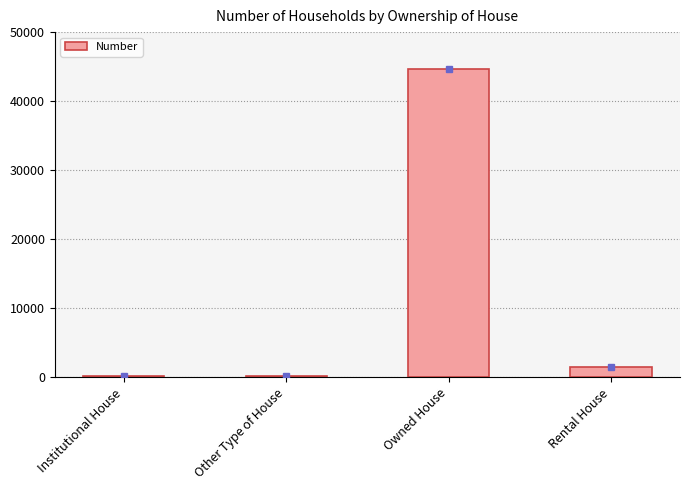

What is the sum of all values?

46524